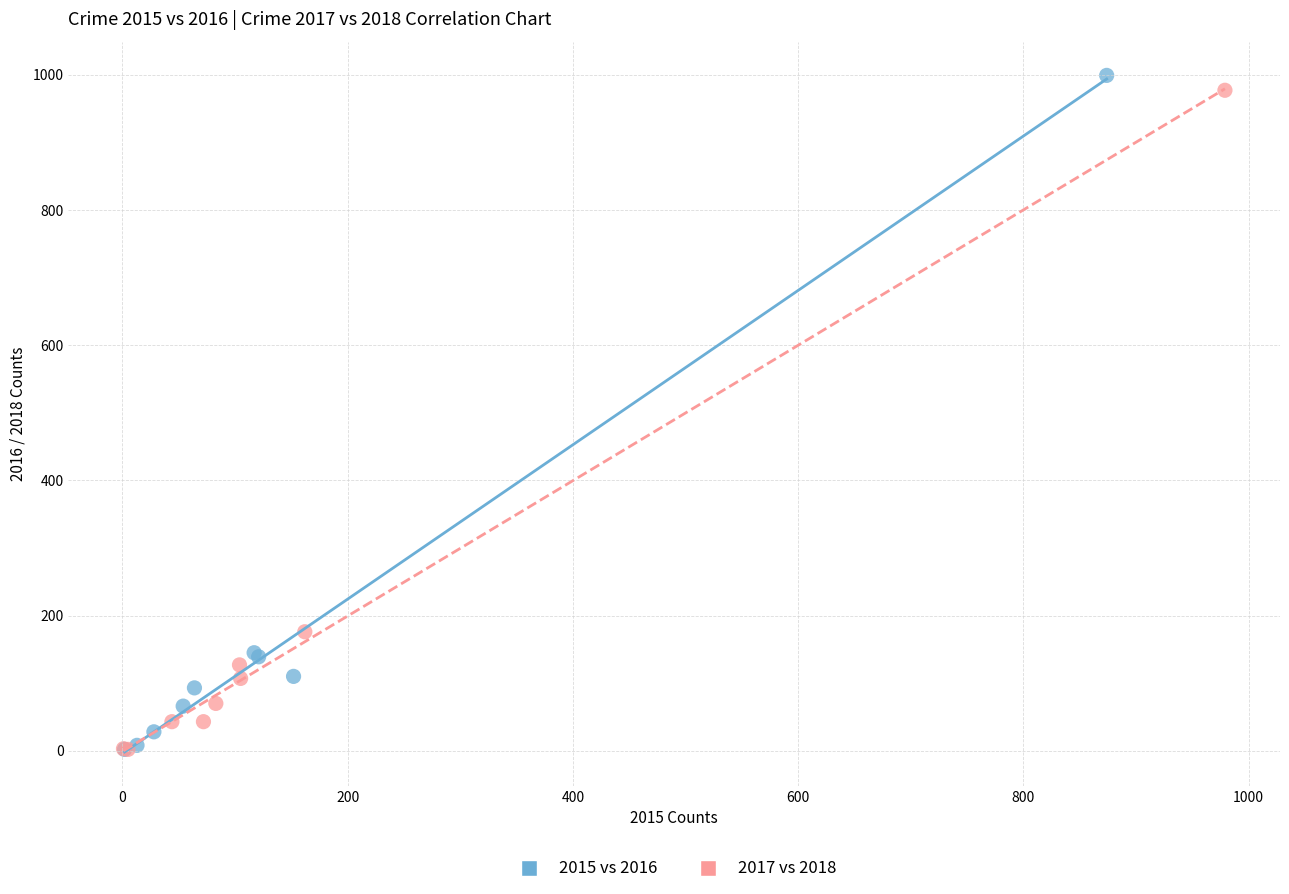

Which series has the largest Y range (max minus min)?

2015 vs 2016